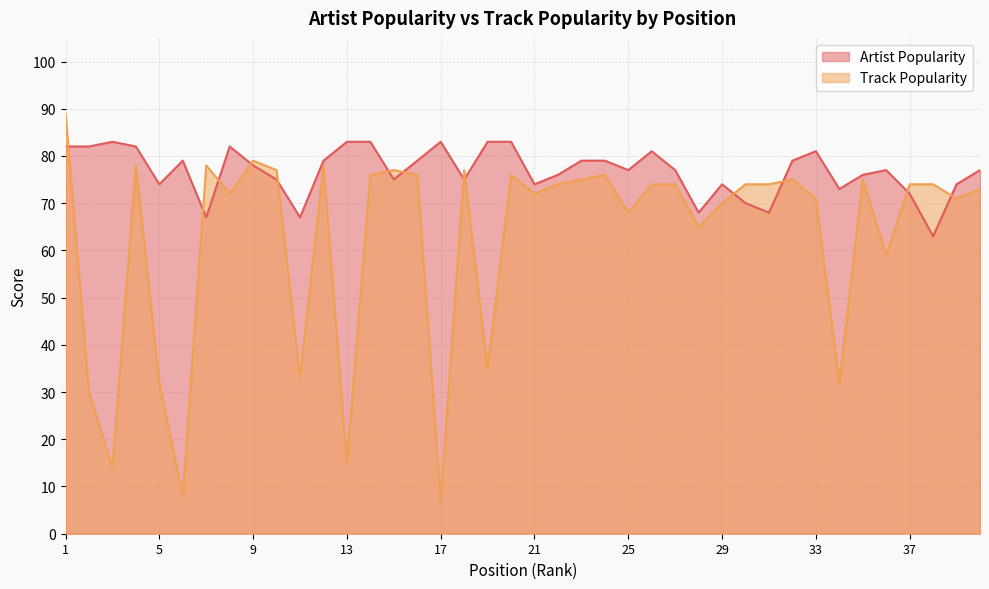

What is the value of the Artist Popularity point at the 16th from the left?

79